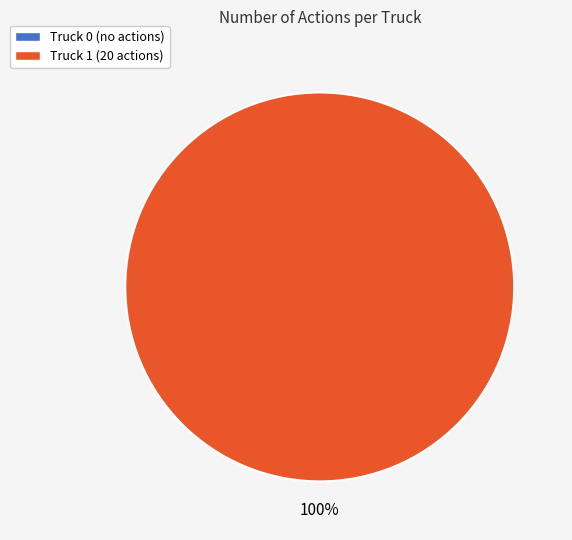

Does any single category account for the majority?

Yes